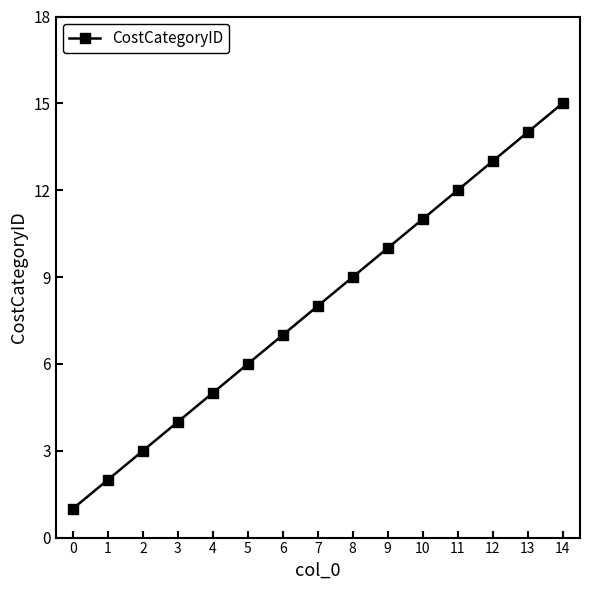

How many categories are shown in the chart?

15